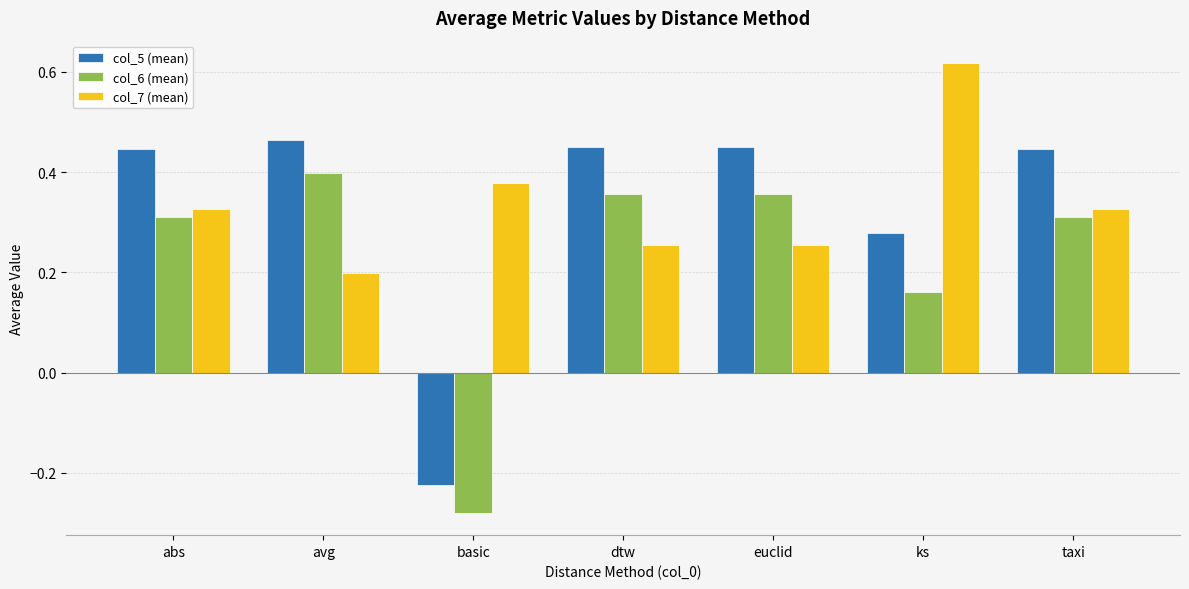

Which category has the lowest value in the col_7 (mean) series?

avg